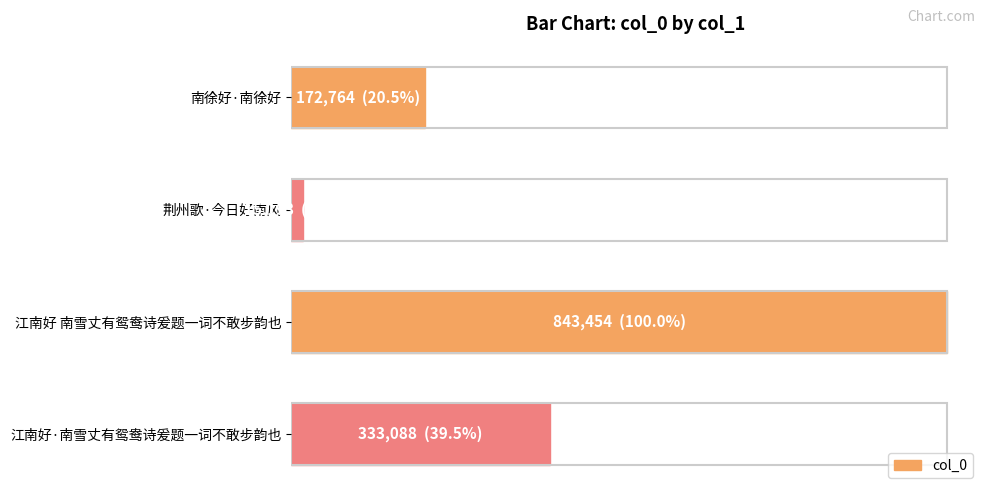

List the labels in order of value, largest first.

江南好 南雪丈有鸳鸯诗爰题一词不敢步韵也, 江南好·南雪丈有鸳鸯诗爰题一词不敢步韵也, 南徐好·南徐好, 荆州歌·今日好南风